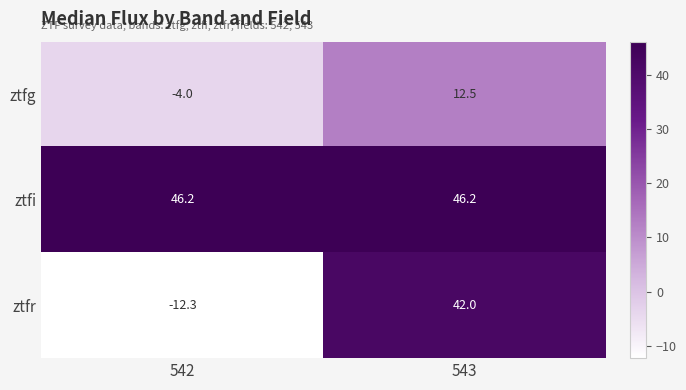

What is the sum of the ztfg values at 542 and 543?

8.5